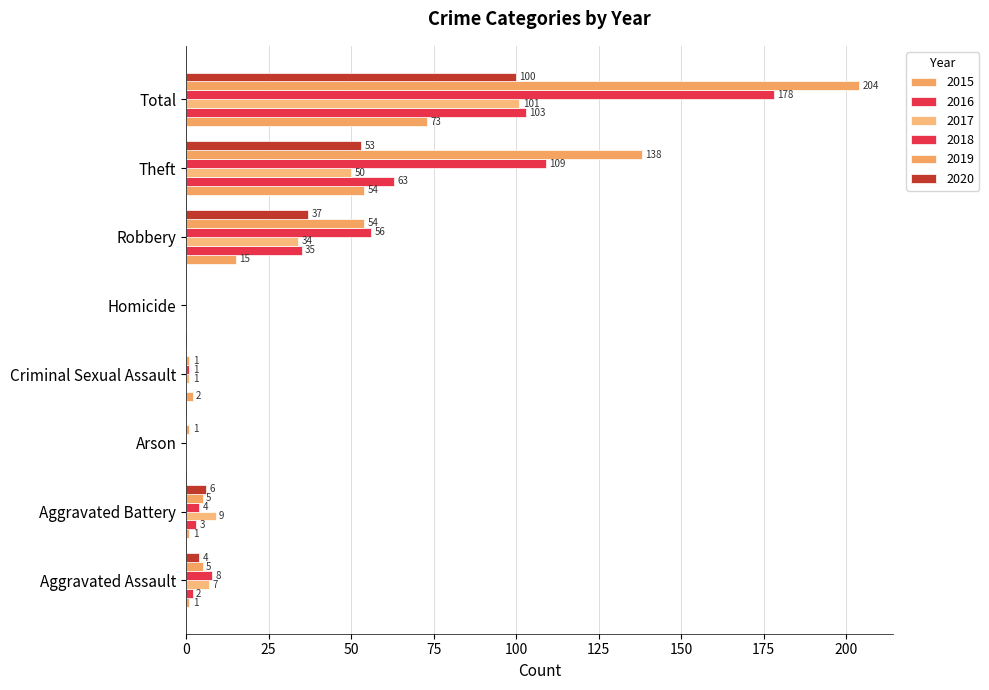

The value of 2019 at Aggravated Battery is 5. True or false?

True